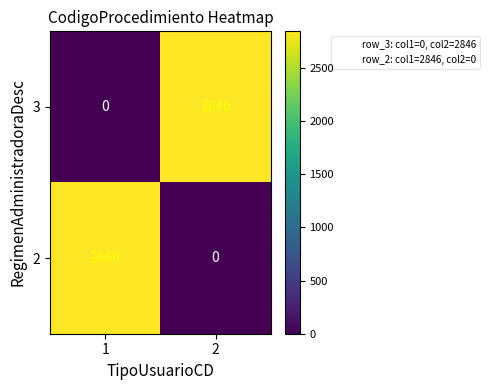

Reading left to right, what are all the values shown in this chart?

3: 0	2846
2: 2846	0